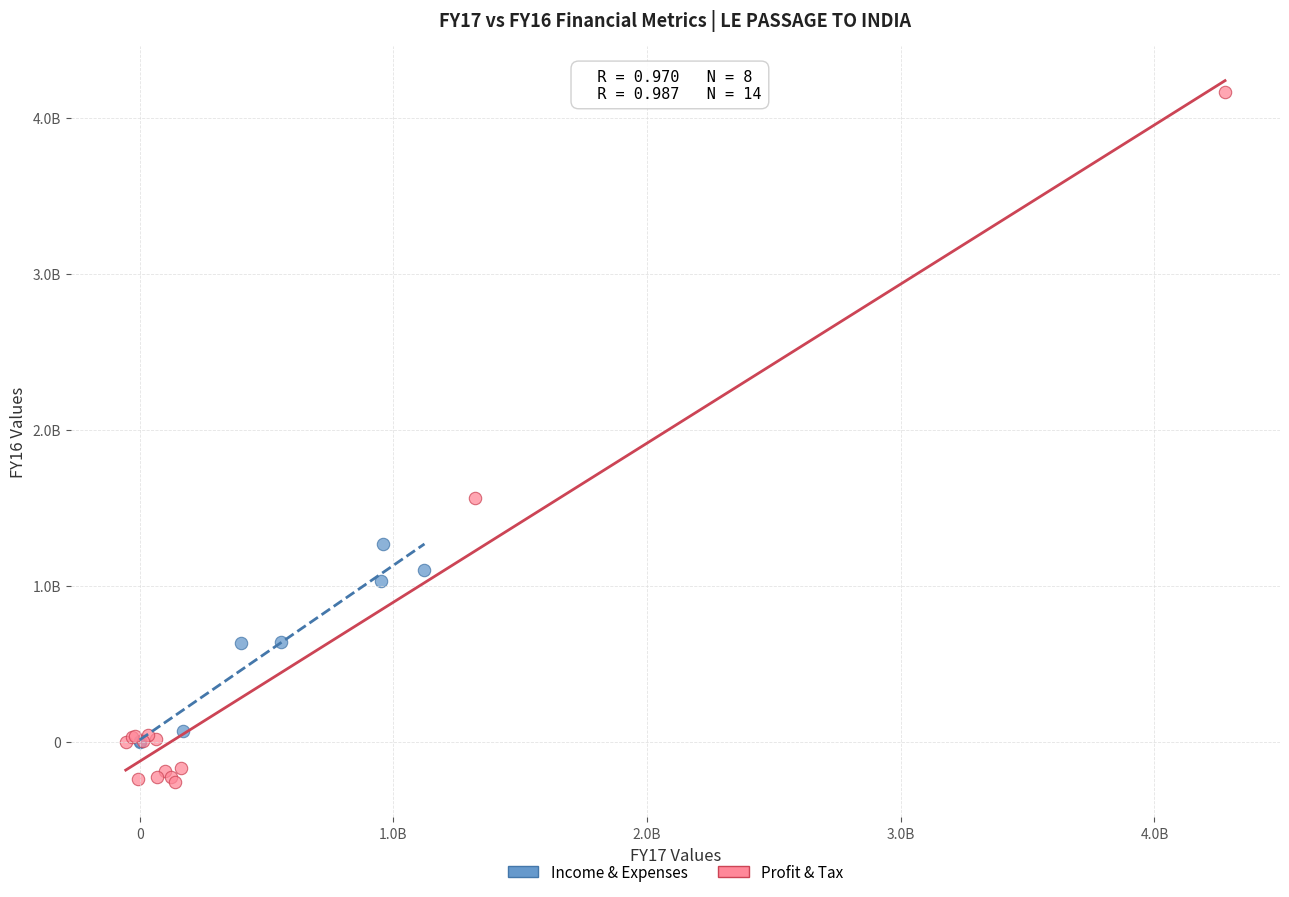

Which series reaches the maximum Y coordinate?

Profit & Tax